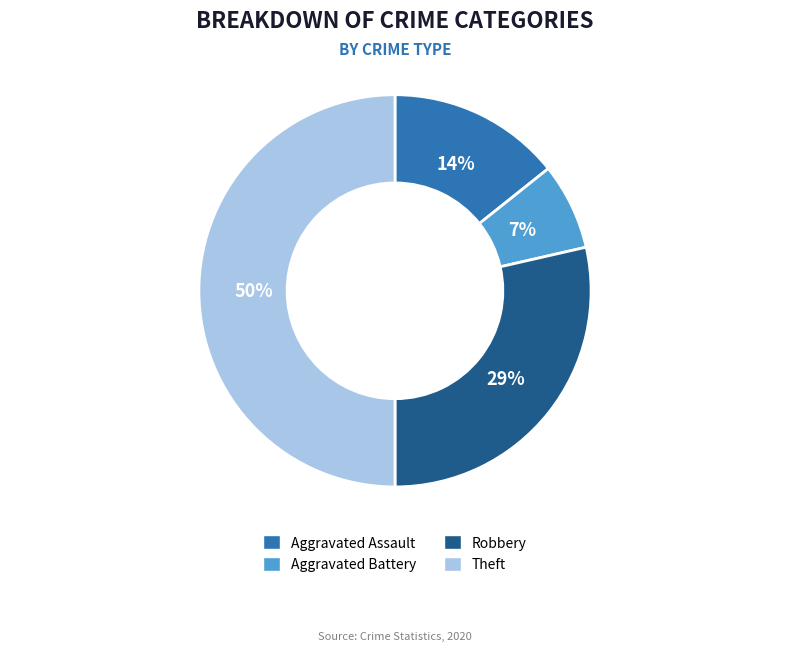

Combined, do Robbery and Aggravated Battery account for over 50%?

No